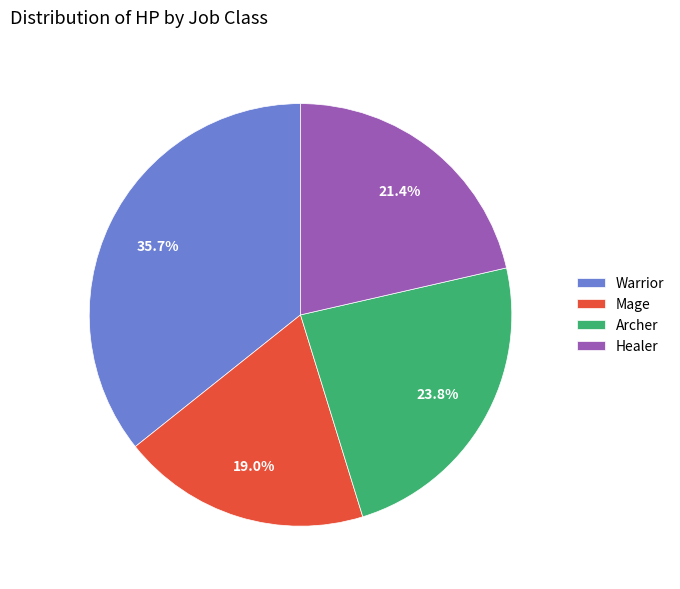

Which category has the biggest portion of the pie?

Warrior